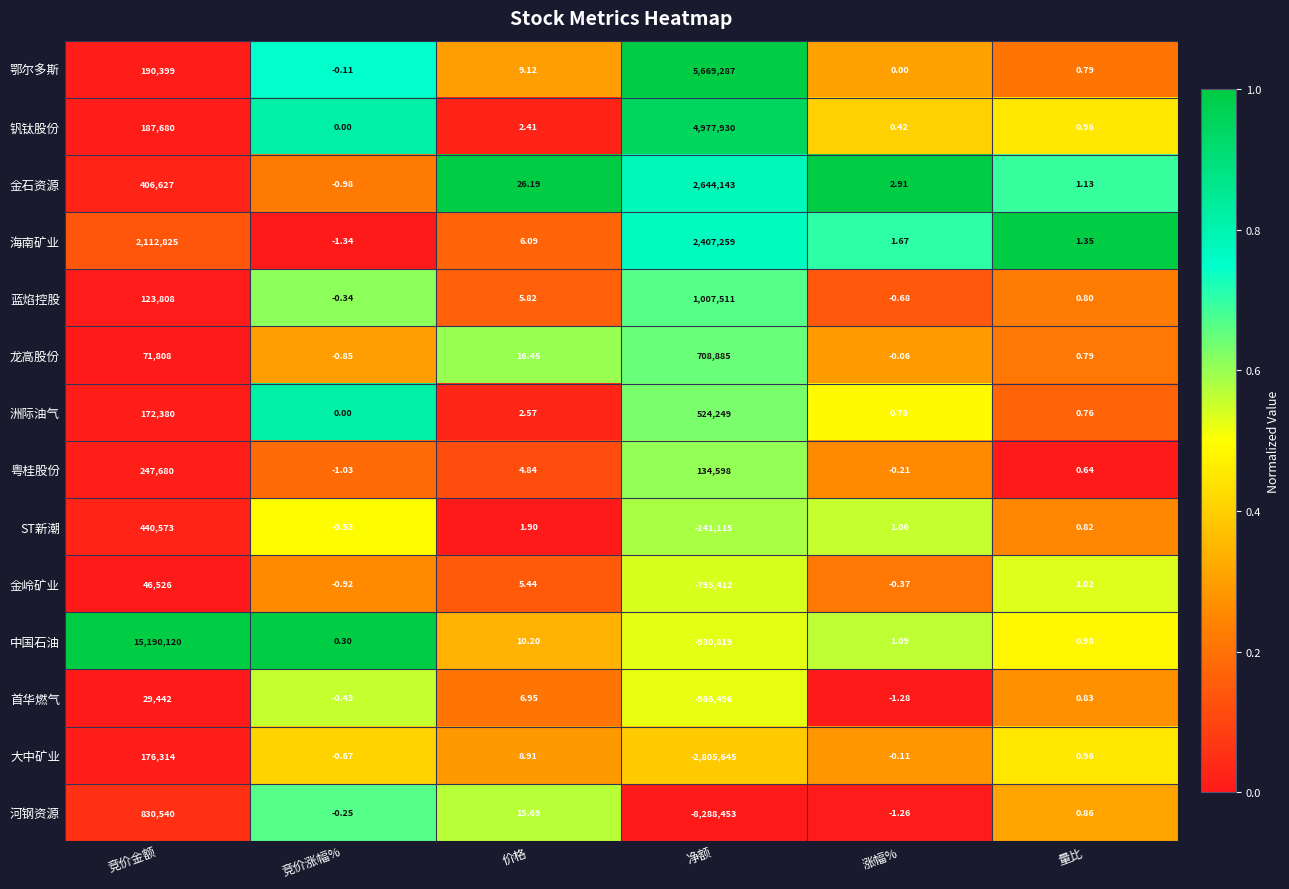

At which category does the chart reach its minimum across all series?

净额